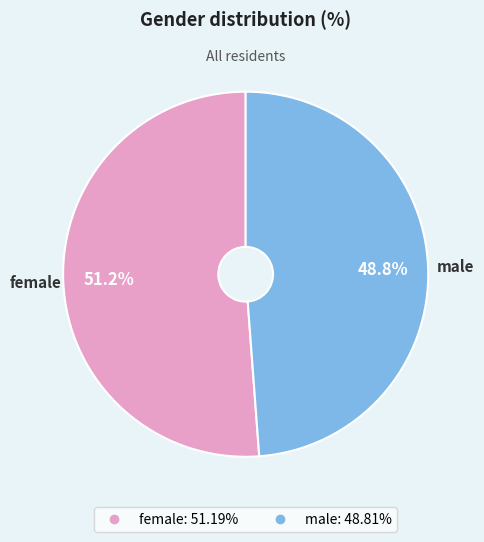

How many slices are in this pie chart?

2